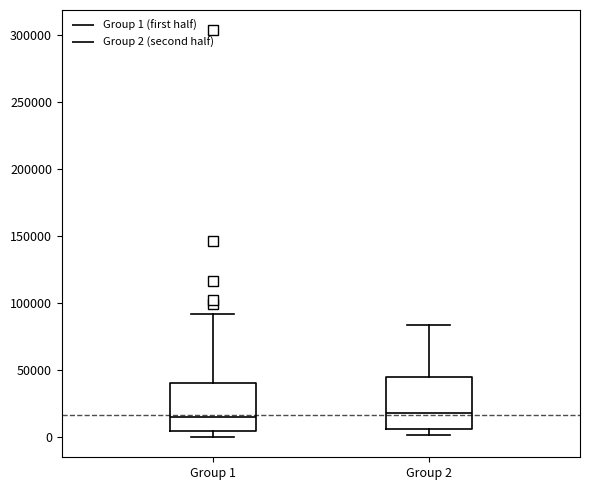

Where does the upper whisker of the box for Group 1 end on the y-axis? The values are not printed on the chart, so give them approximately, as read against the axis.

90000